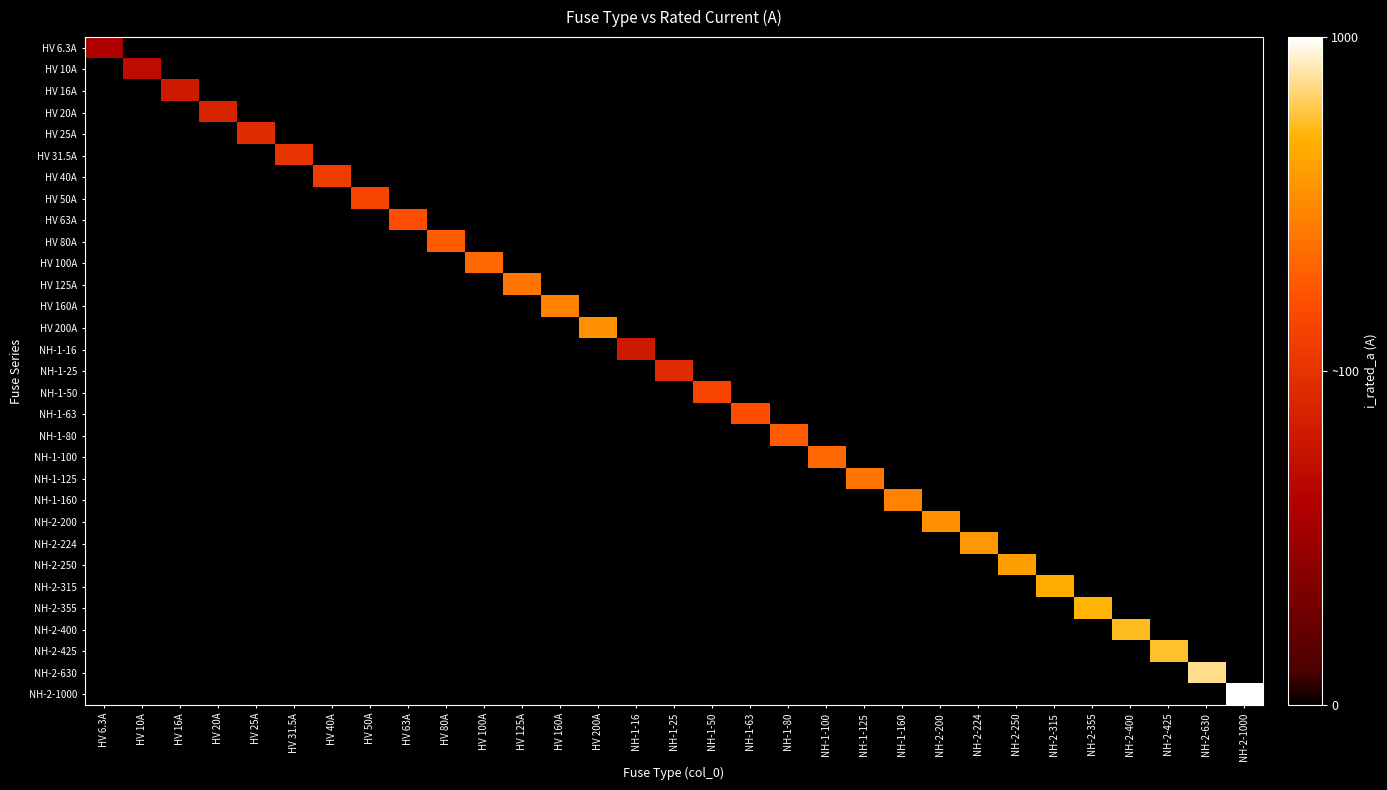

Which series has the widest spread of values?

NH-2-1000